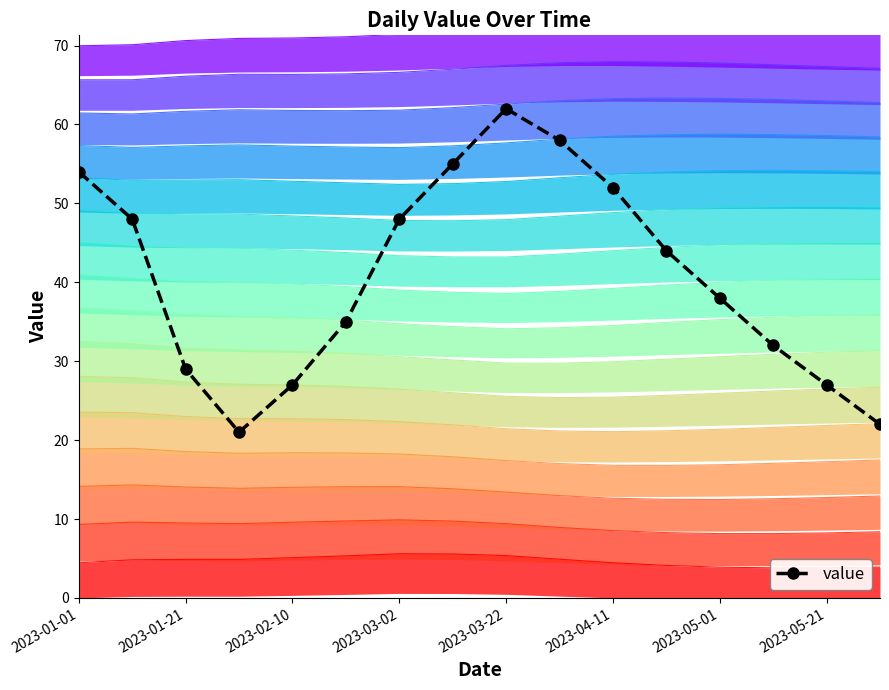

In value, how many points are lower than both neighbors (excluding endpoints)?

1